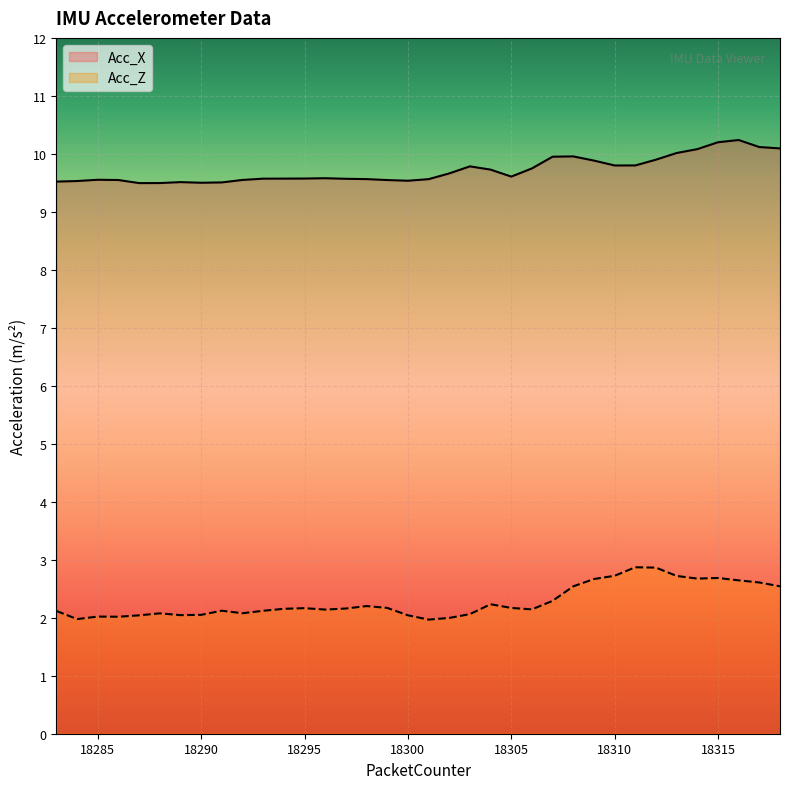

Which series has the largest total across all categories?

Acc_X